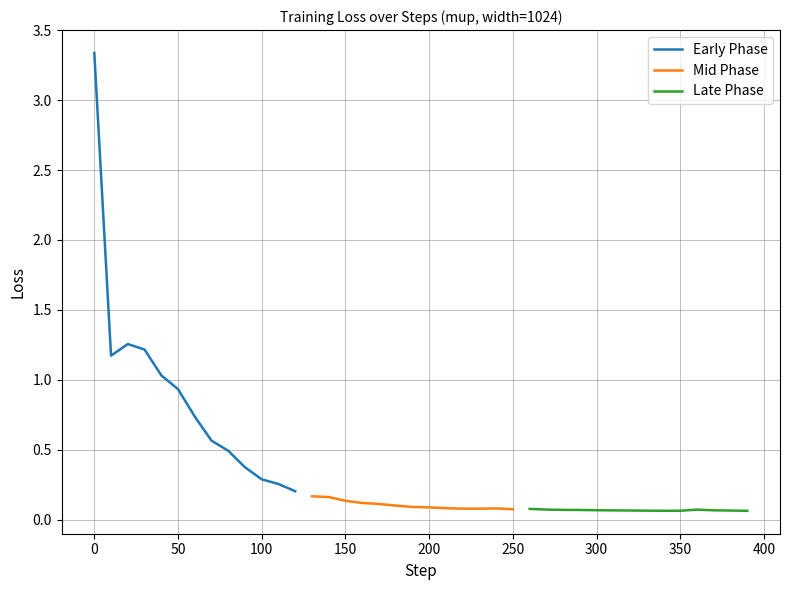

Is it true that the value at 11 is 0.3?

True